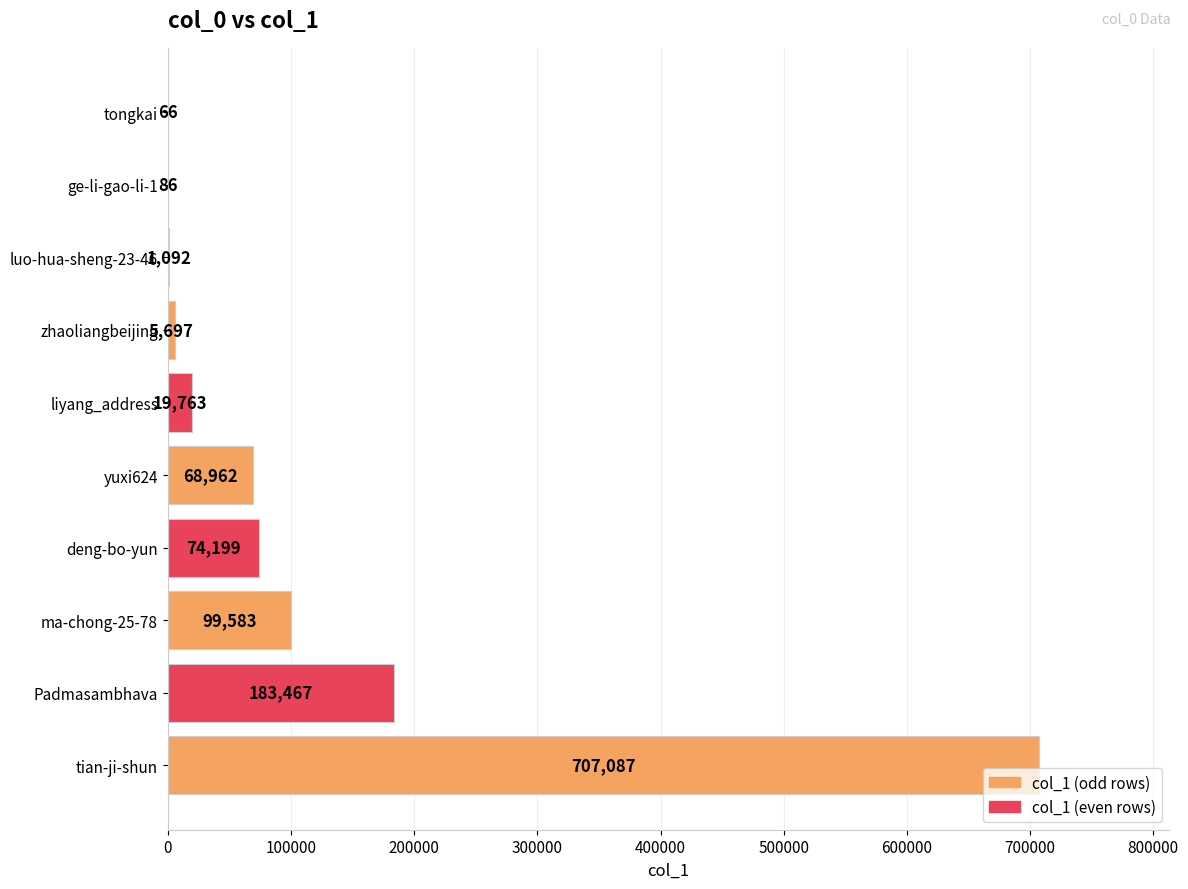

Reading bottom to top, list all the values displayed in this chart.

tian-ji-shun=707087	Padmasambhava=183467	ma-chong-25-78=99583	deng-bo-yun=74199	yuxi624=68962	liyang_address=19763	zhaoliangbeijing=5697	luo-hua-sheng-23-46=1092	ge-li-gao-li-1=86	tongkai=66